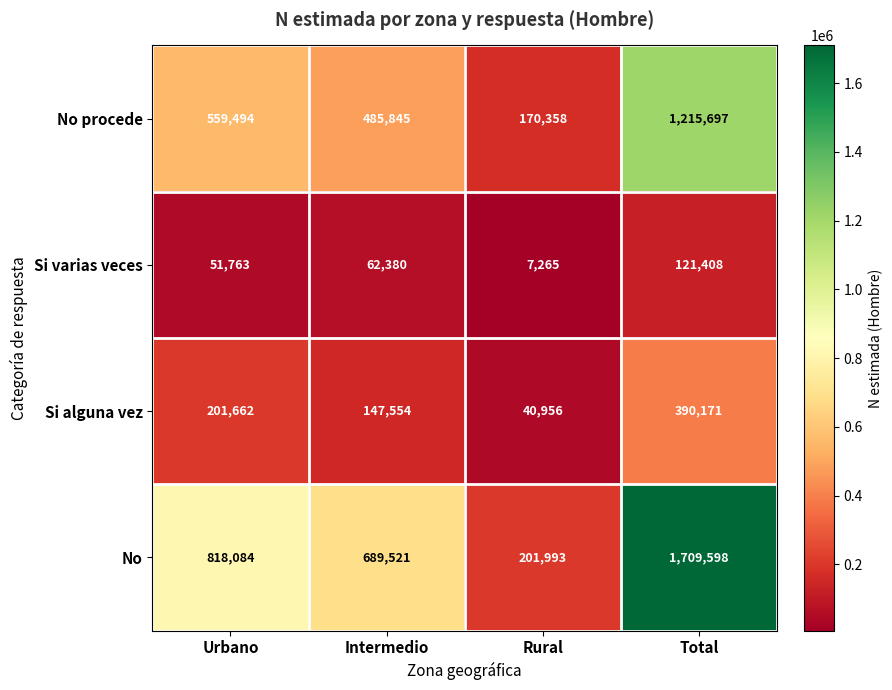

Reading left to right, what are all the values shown in this chart?

No procede: 559494	485845	170358	1215697
Si varias veces: 51763	62380	7265	121408
Si alguna vez: 201662	147554	40956	390171
No: 818084	689521	201993	1709598